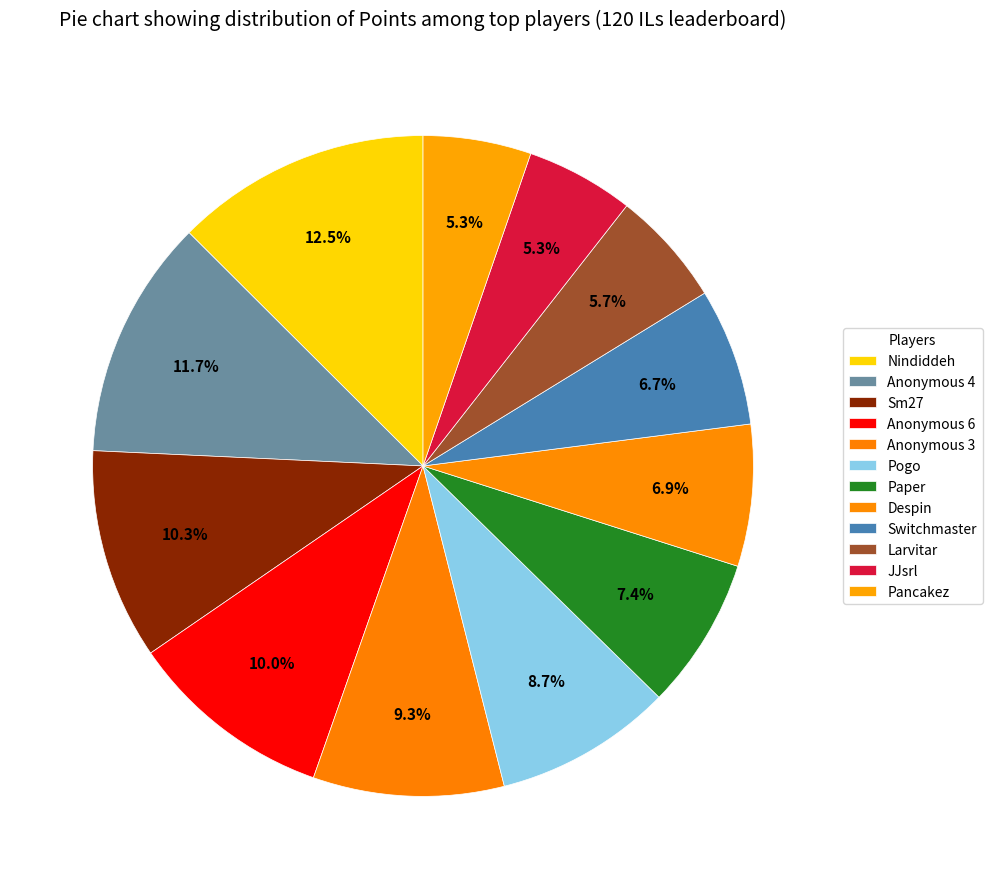

Is there a majority slice in this chart?

No